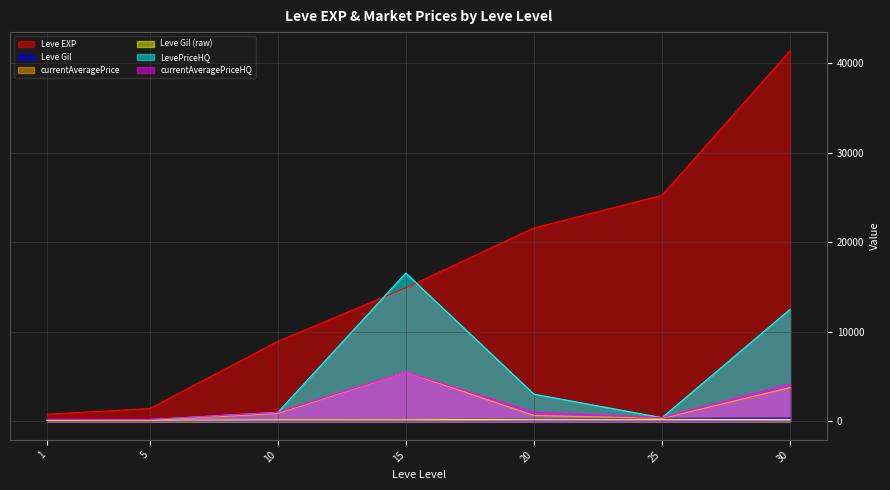

What is the maximum value for LevePriceHQ?

16560.0